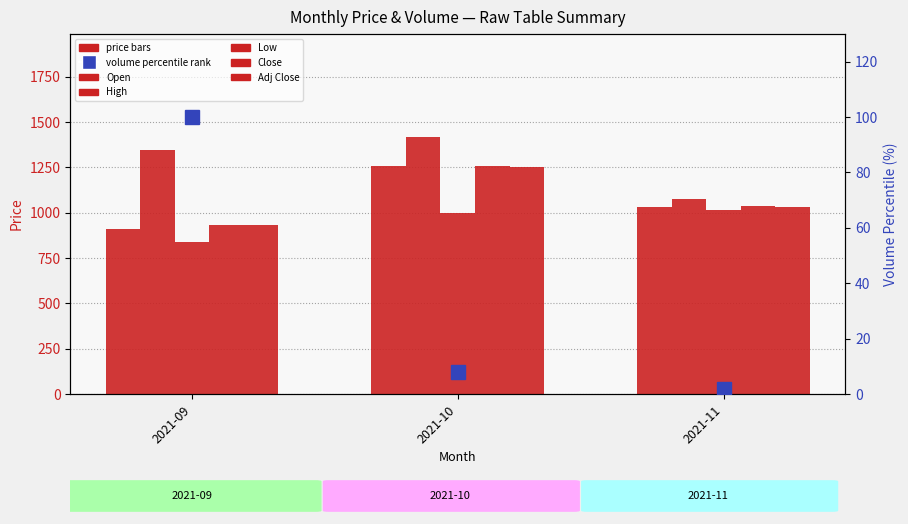

True or false: Close has a value of 935.0 at 2021-09.

True